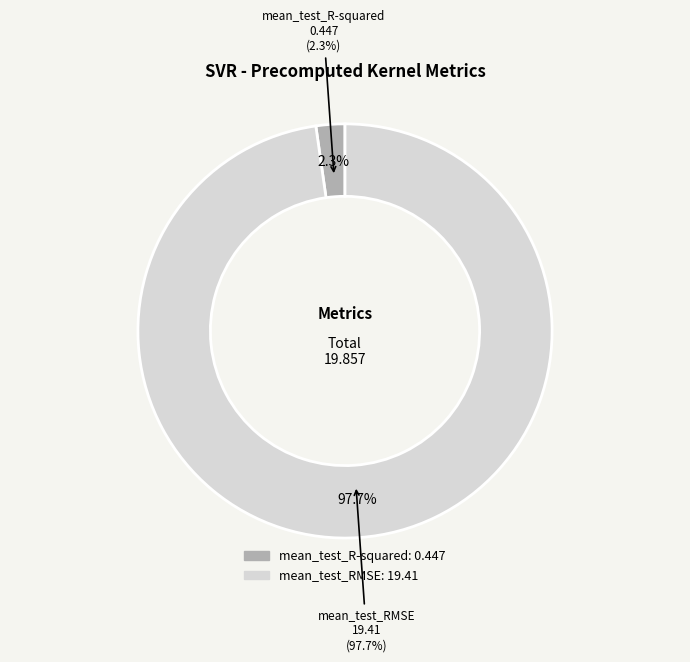

What is the smallest slice in the pie chart?

mean_test_R-squared